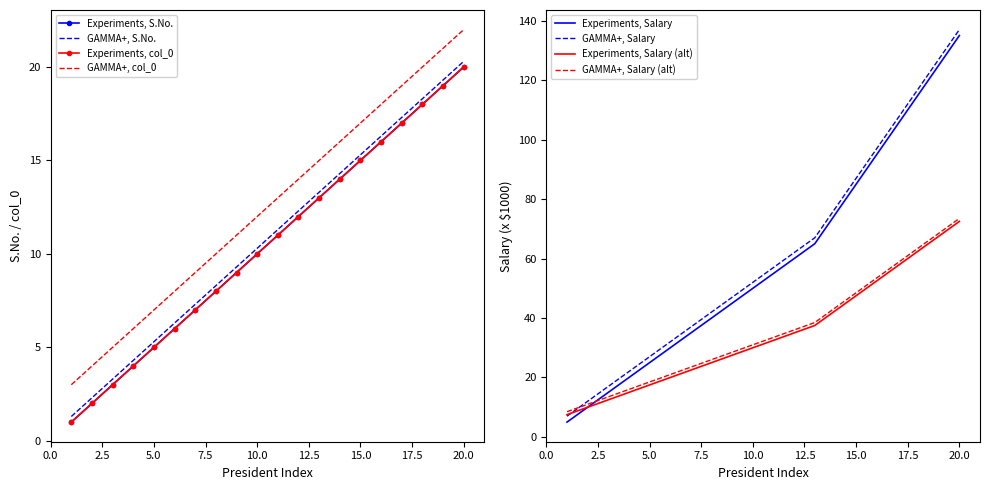

Which category has the highest value in the Experiments, Salary (alt) series?

20.0